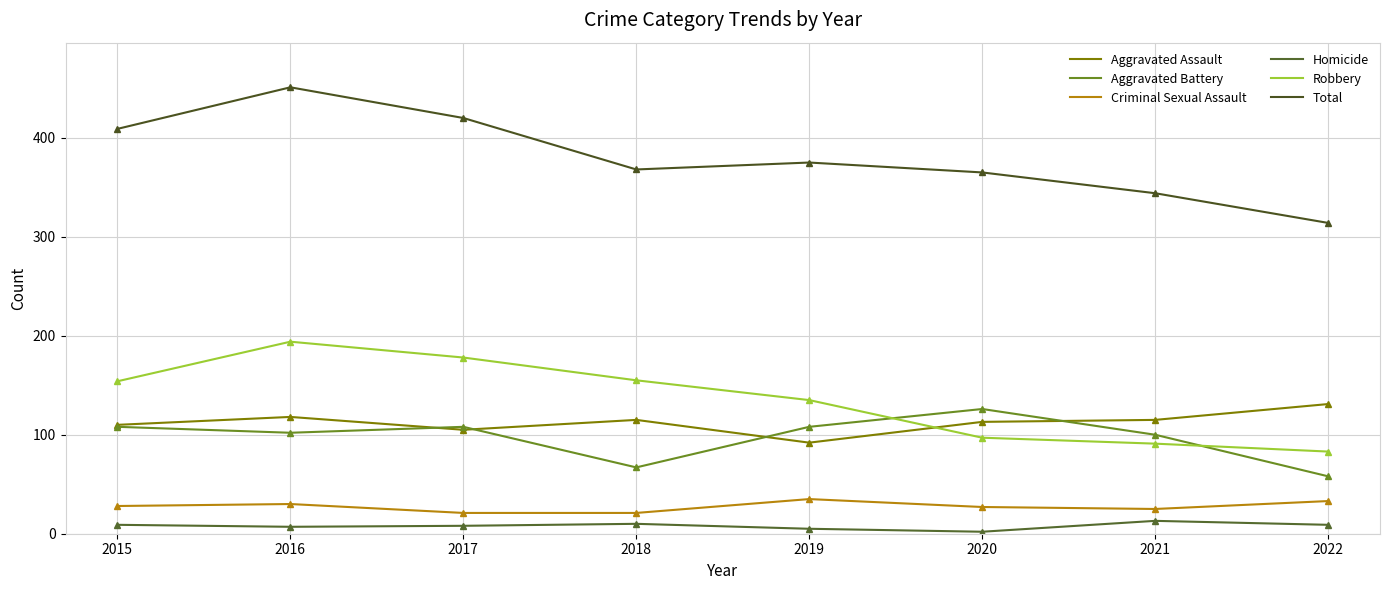

After their last crossing, which series has the higher values: Aggravated Assault or Aggravated Battery?

Aggravated Assault